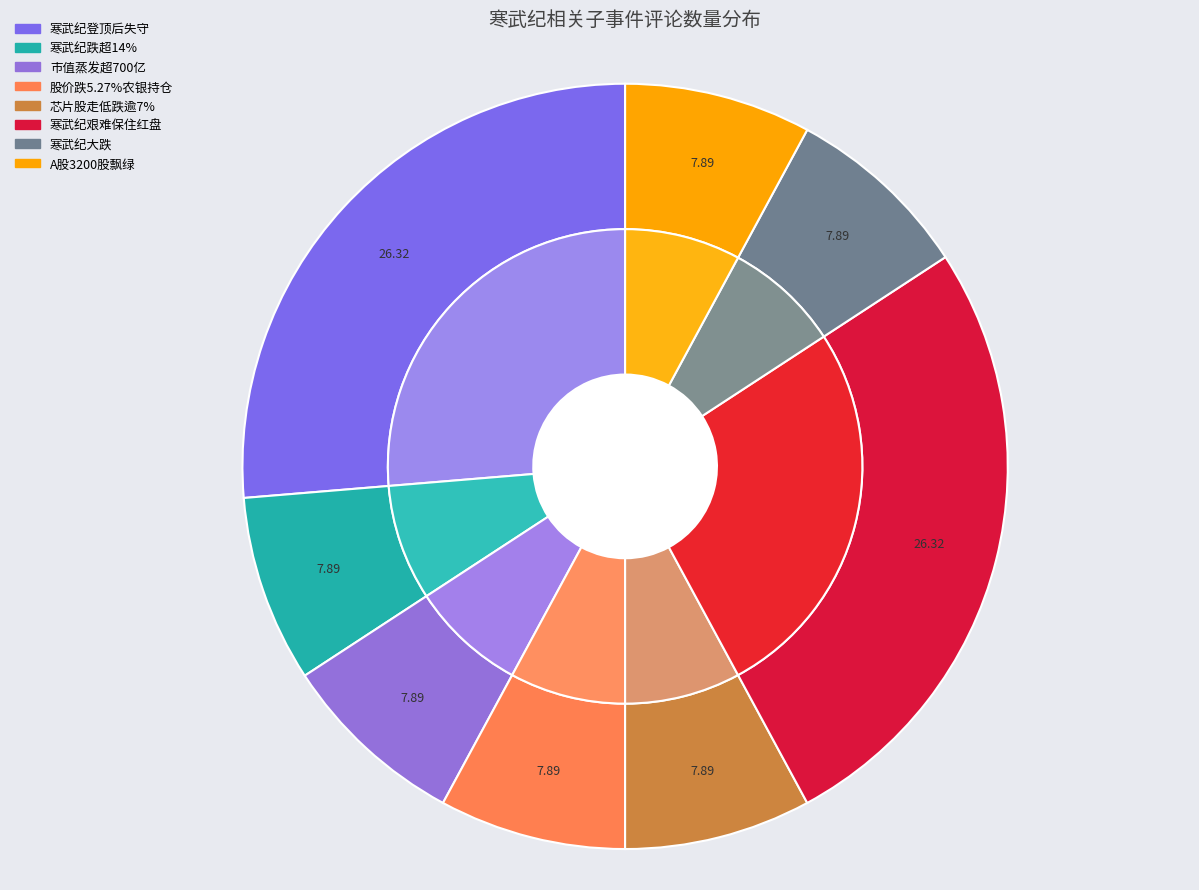

Which category has the biggest portion of the pie?

寒武纪登顶后失守